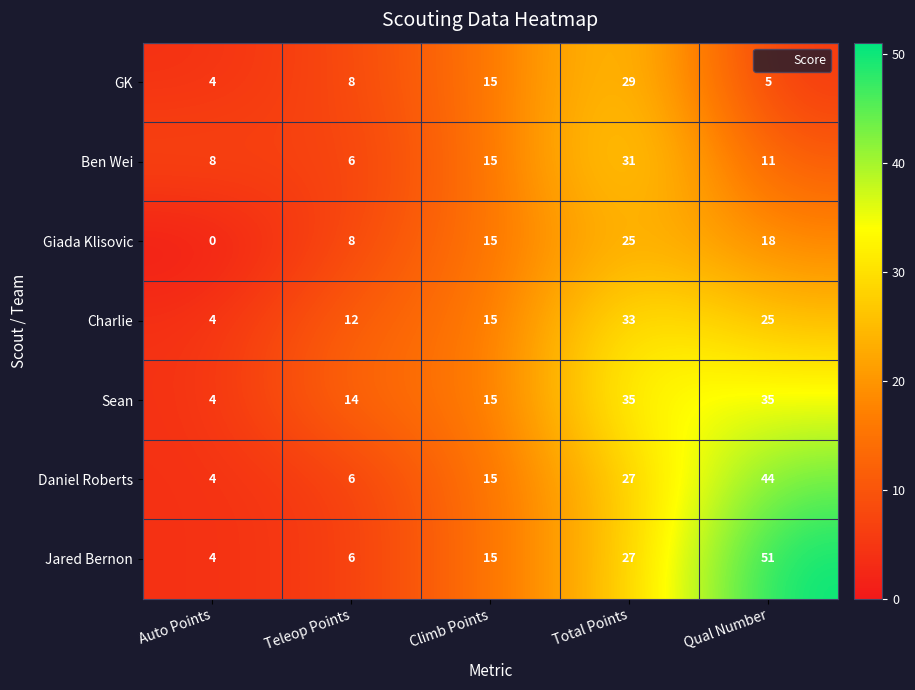

What is the spread (max minus min) of values at Total Points?

10